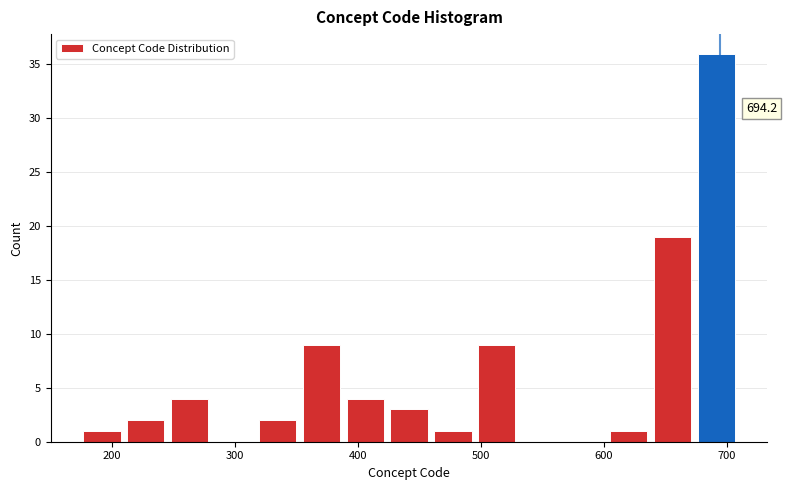

Read against the x-axis, roughly where is the centre of the tallest bar?

690